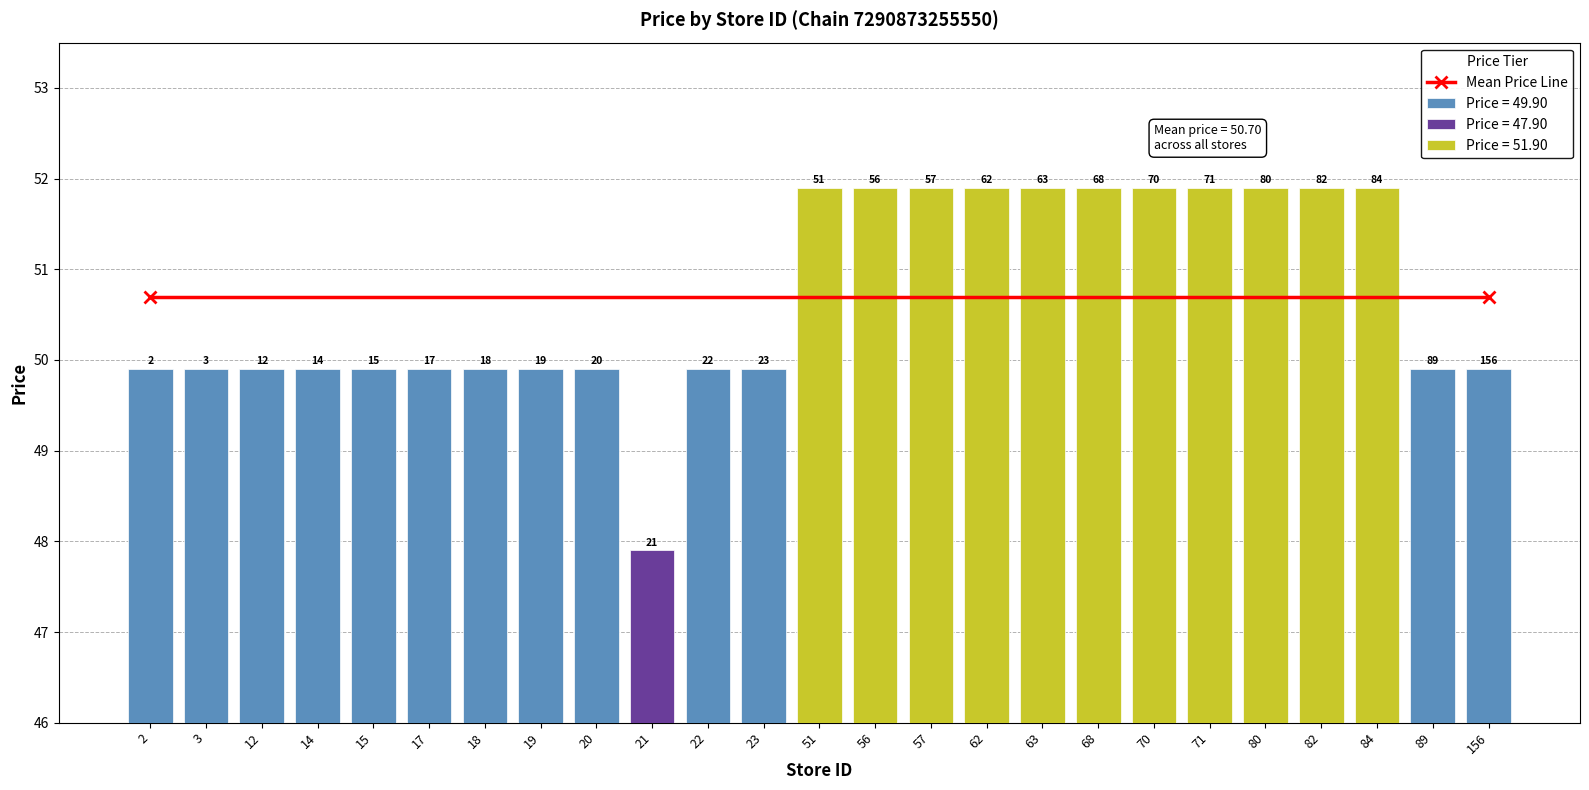

Between 84 and 68, which is larger?

84